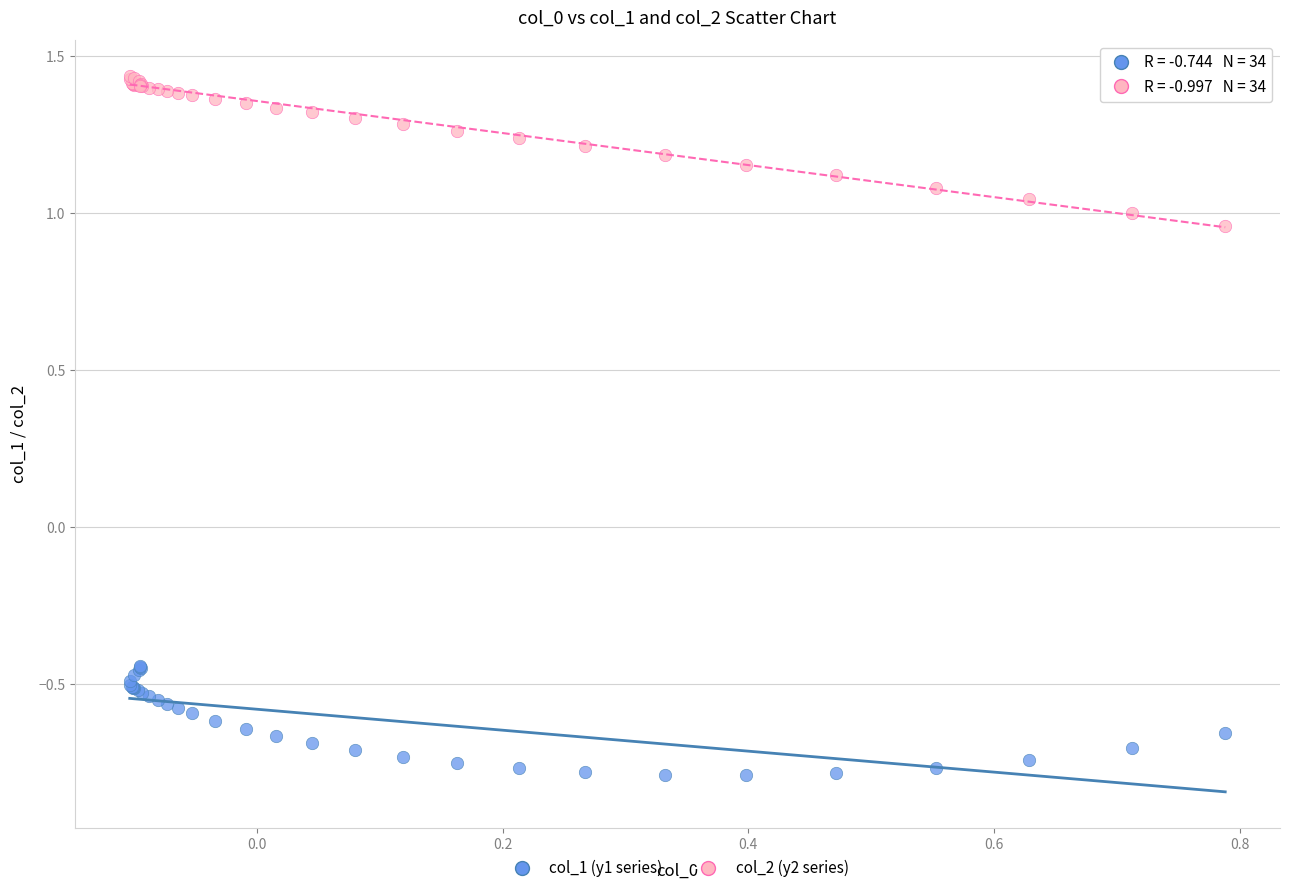

Which series contains the lowest Y value?

col_1 (y1 series)